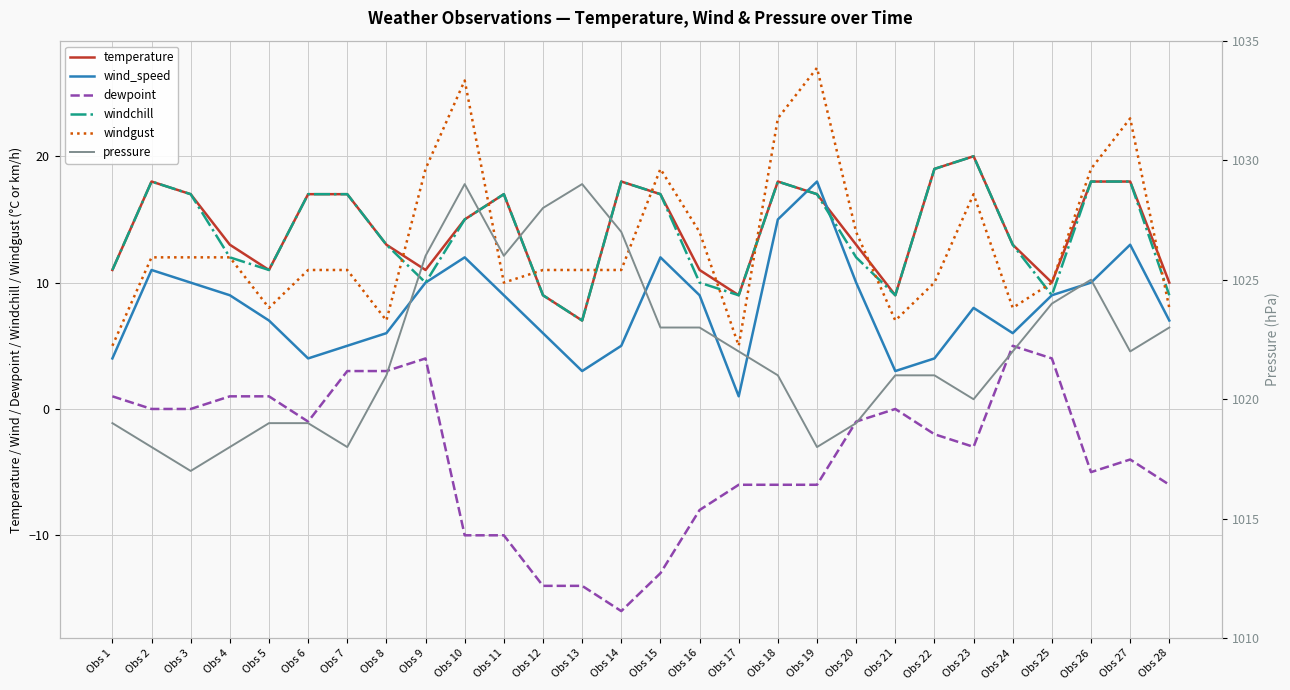

Which series has the largest total across all categories?

pressure